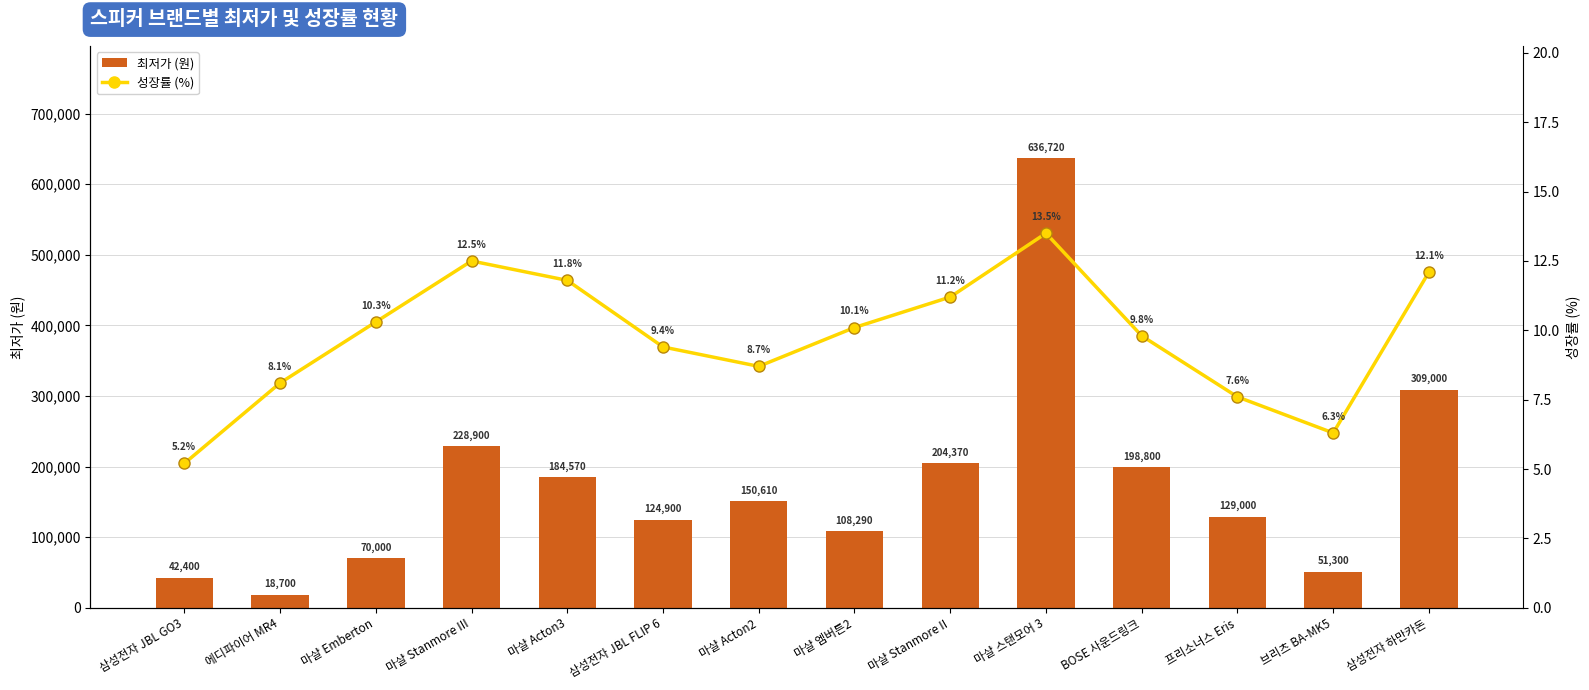

At which category does the chart reach its minimum across all series?

삼성전자 JBL GO3